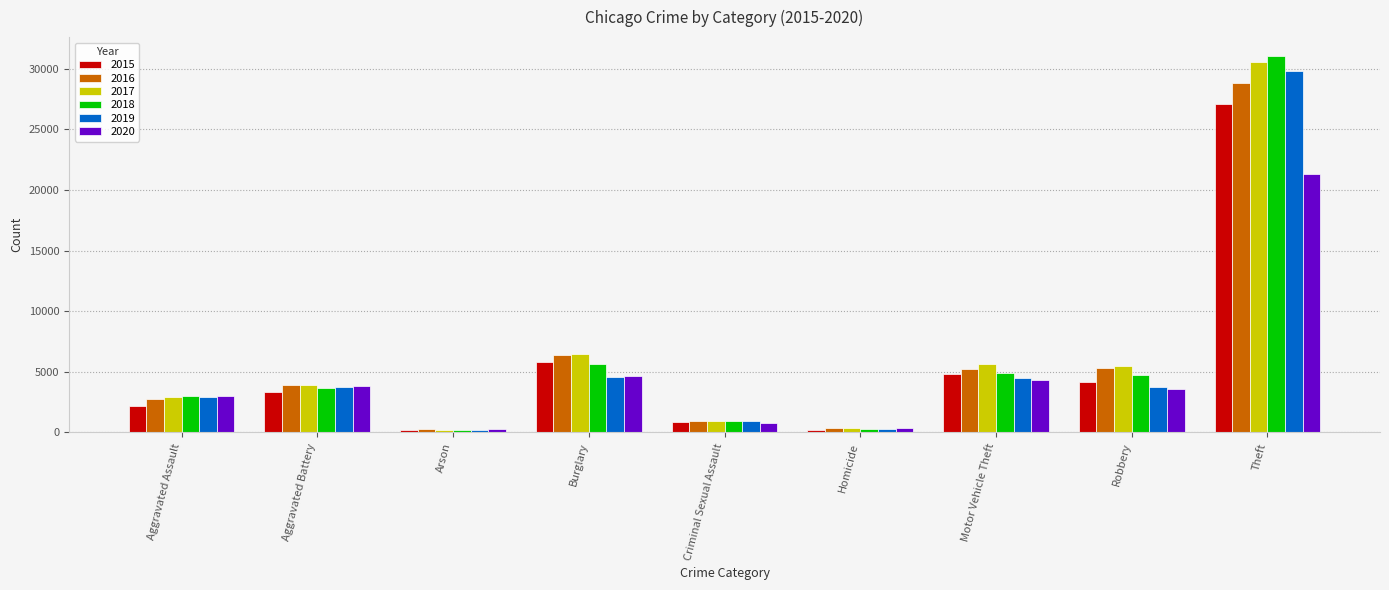

What is the difference between the maximum and minimum values in the 2018 series?

30895